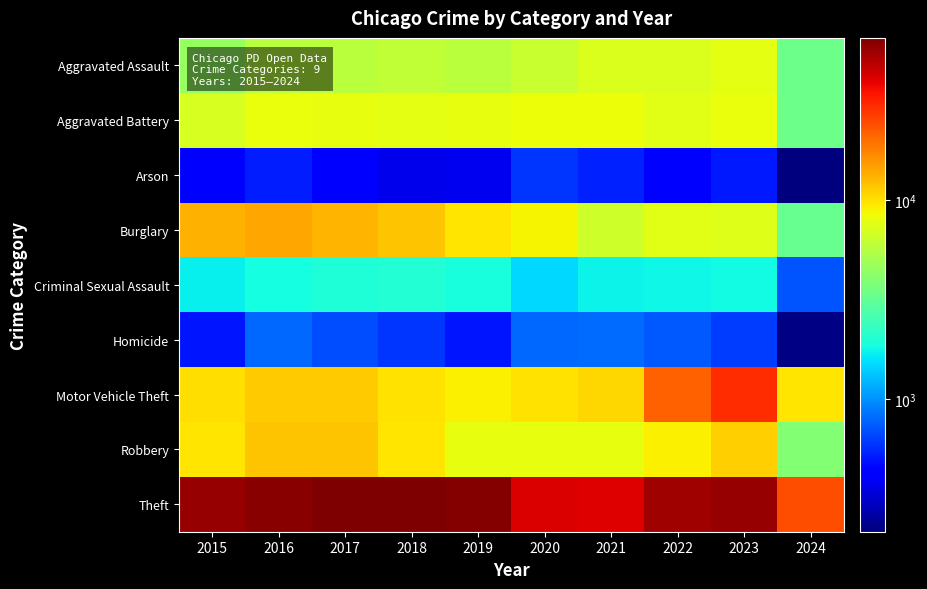

Which category has the lowest value across all series?

2024